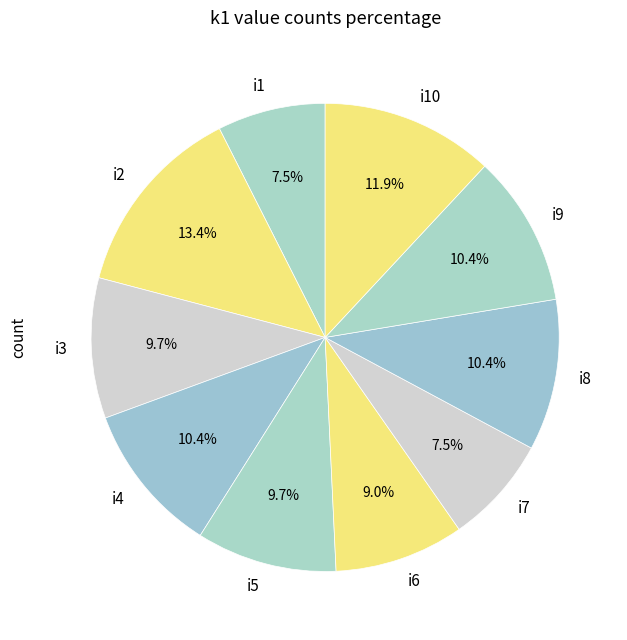

True or false: i8 accounts for 10% of the total.

True